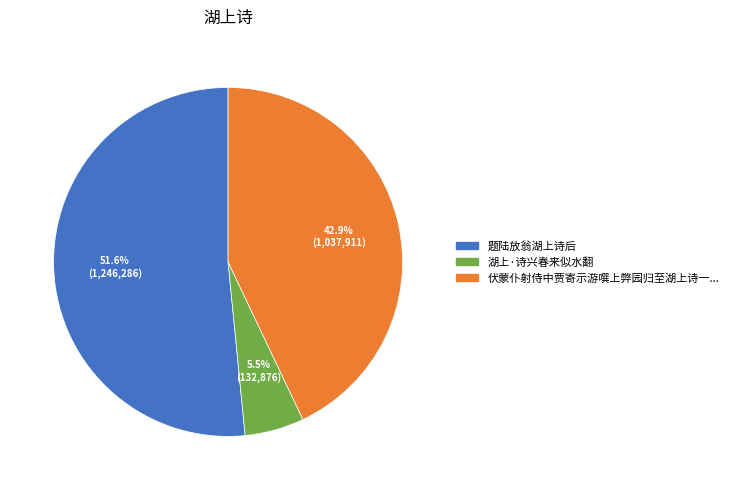

Does any single category account for the majority?

Yes